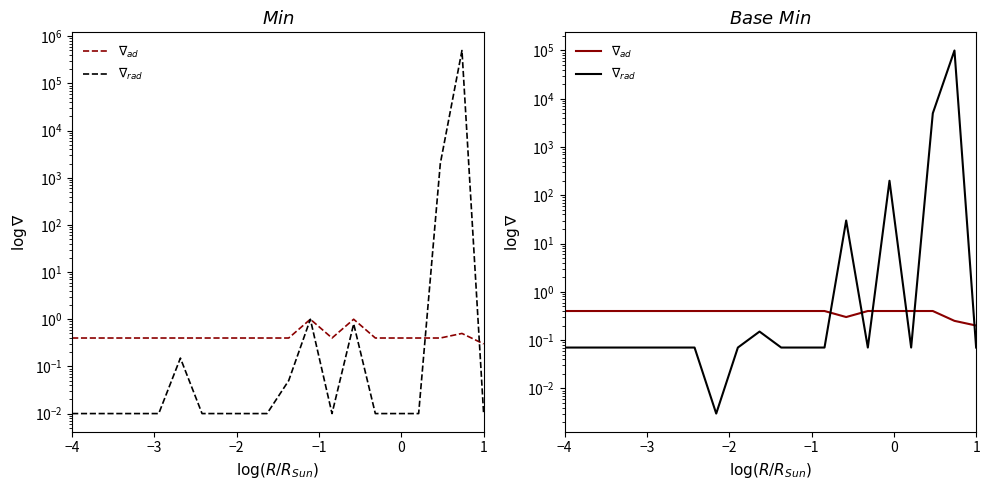

How many $\nabla_{ad}$ values are between 0 and 1?

20